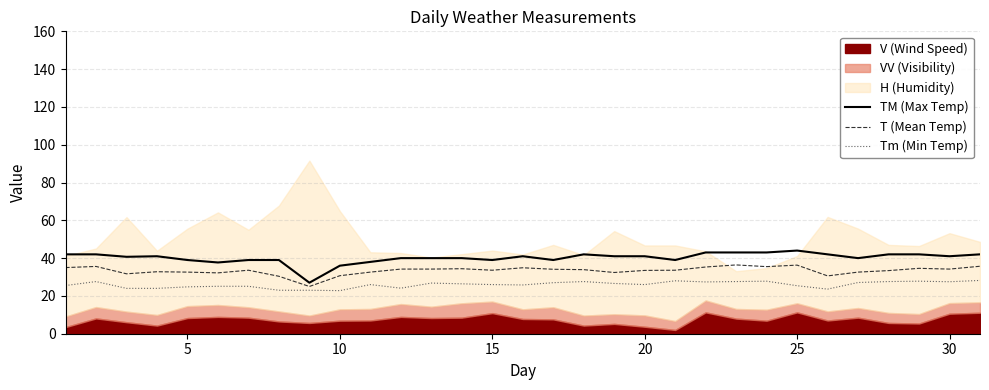

Is it true that Tm (Min Temp) equals 34.3 at 5?

False